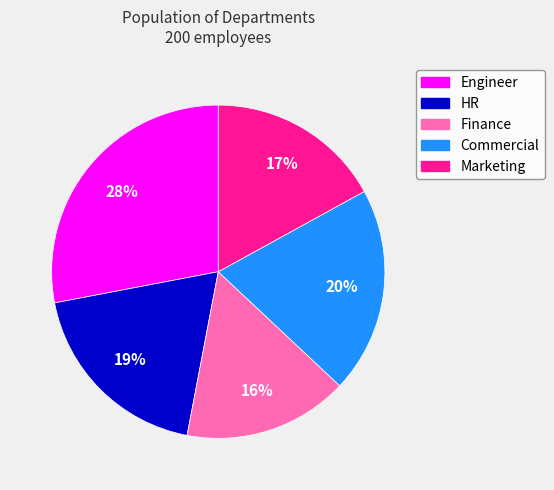

Is HR the majority of the pie?

No